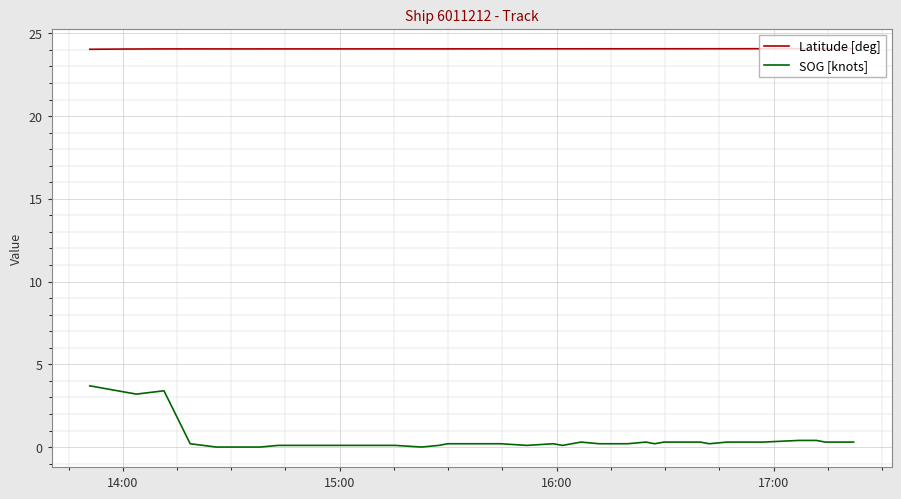

Which series has the widest spread of values?

SOG [knots]